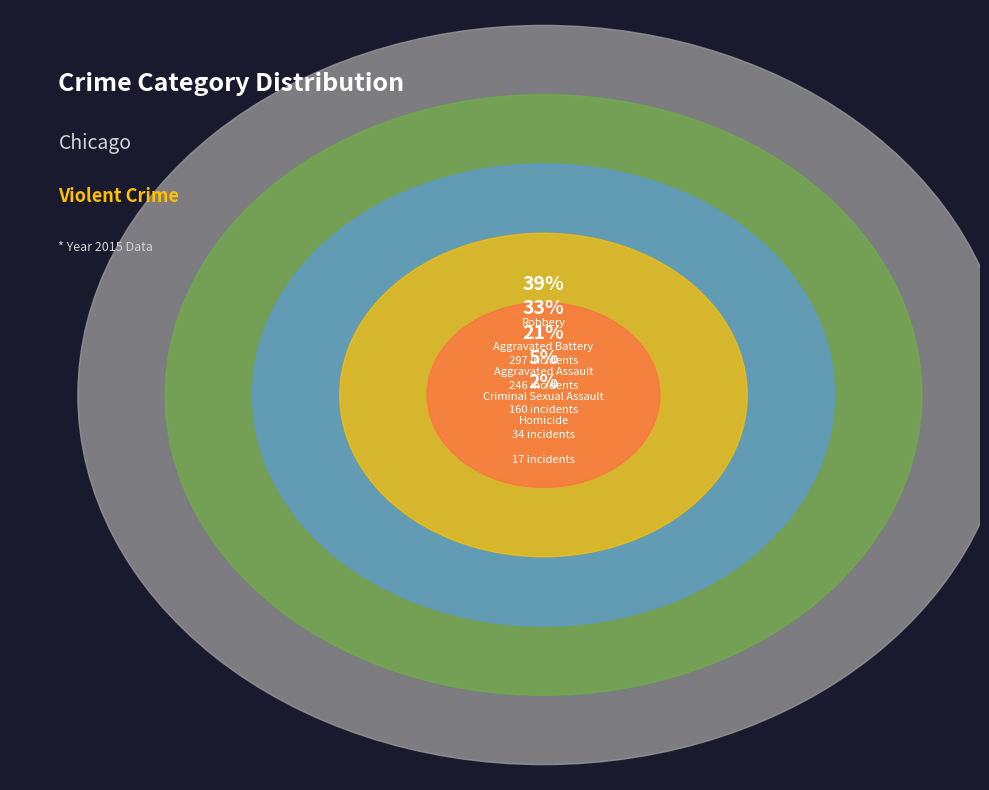

Do Aggravated Assault and Criminal Sexual Assault together represent more than half of the pie?

No